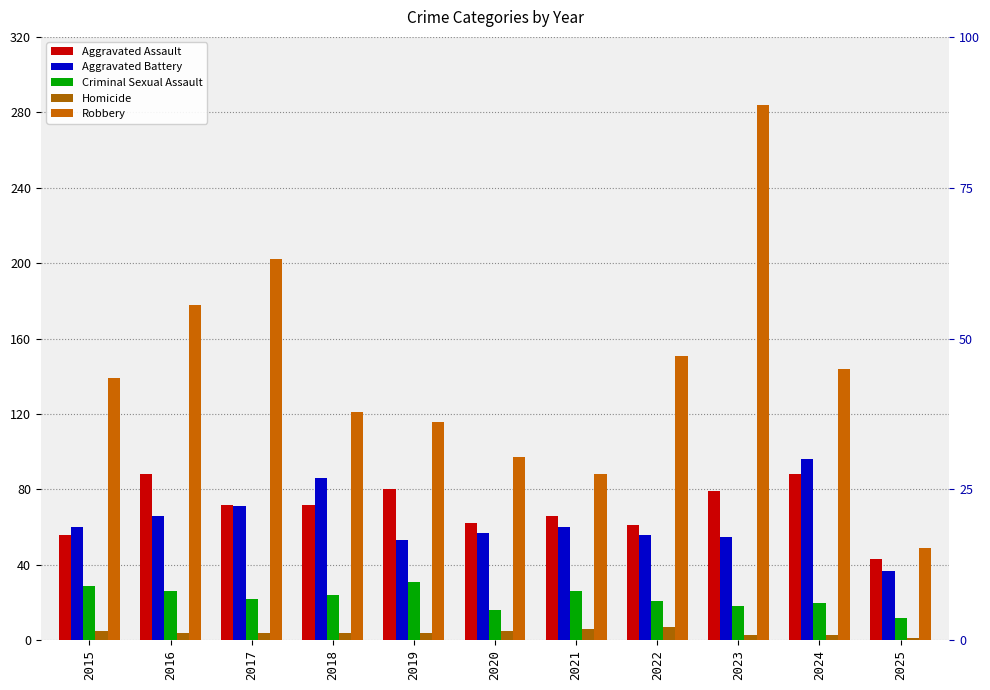

How many bars are there in each group?

5